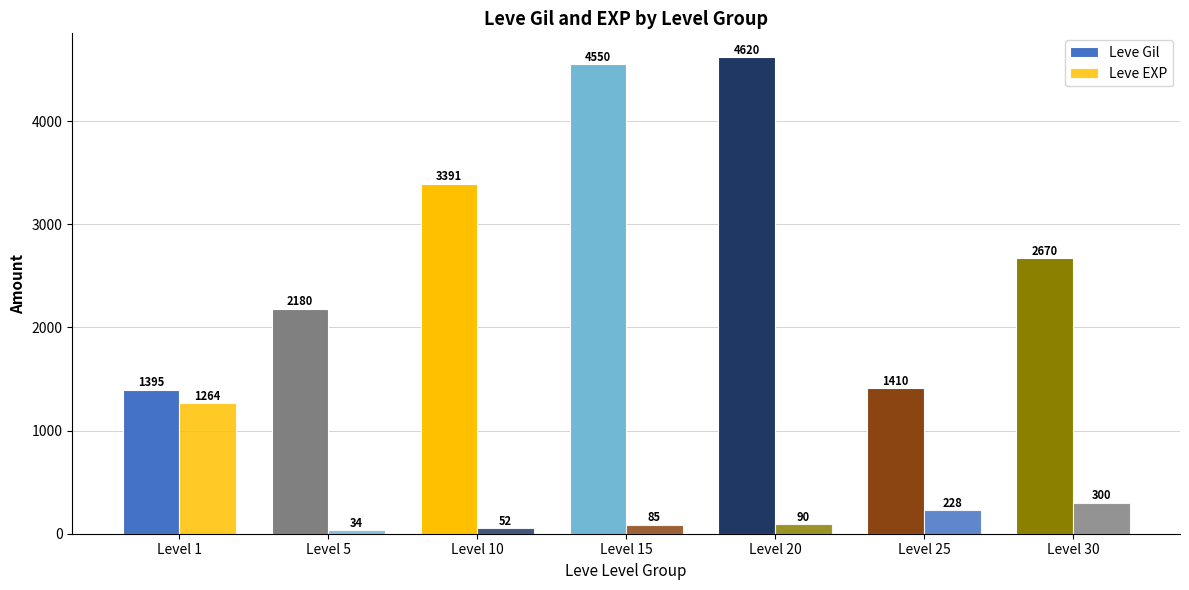

Reading left to right, what are all the values shown in this chart?

Leve Gil: Level 1=1395	Level 5=2180	Level 10=3391	Level 15=4550	Level 20=4620	Level 25=1410	Level 30=2670
Leve EXP: Level 1=1264	Level 5=34	Level 10=52	Level 15=85	Level 20=90	Level 25=228	Level 30=300